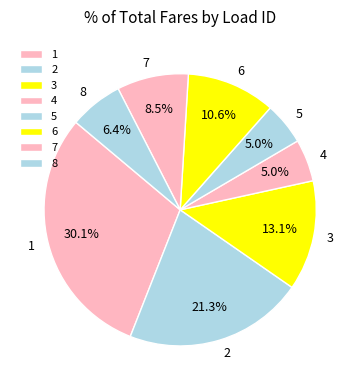

How much of the chart is everything except 7?

91.5%